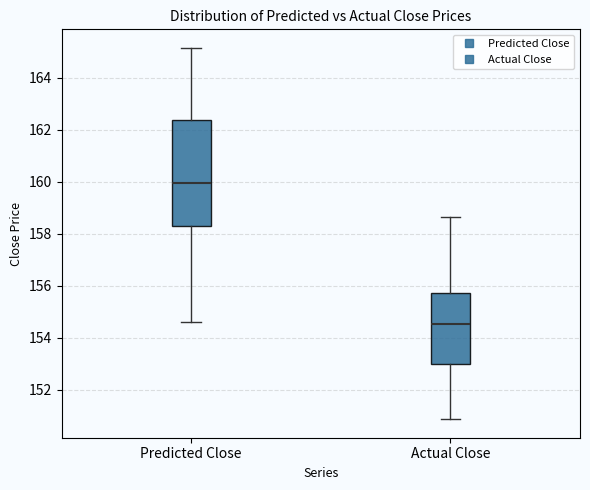

Reading left to right, read every box against the y-axis: the position of its median line, the range the box covers, and the ends of its whiskers. The values are not printed on the chart, so give them approximately, as read against the axis.

Predicted Close: median 160.0, box 158.2 to 162.4, whiskers 154.6 to 165.2
Actual Close: median 154.6, box 153.0 to 155.8, whiskers 150.8 to 158.6